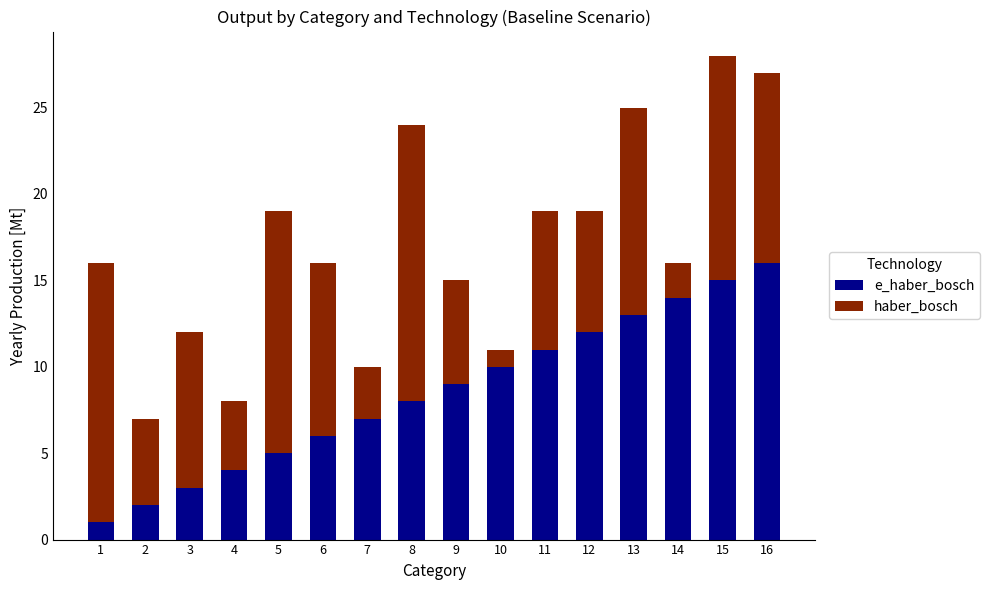

How many distinct data groups are displayed?

2